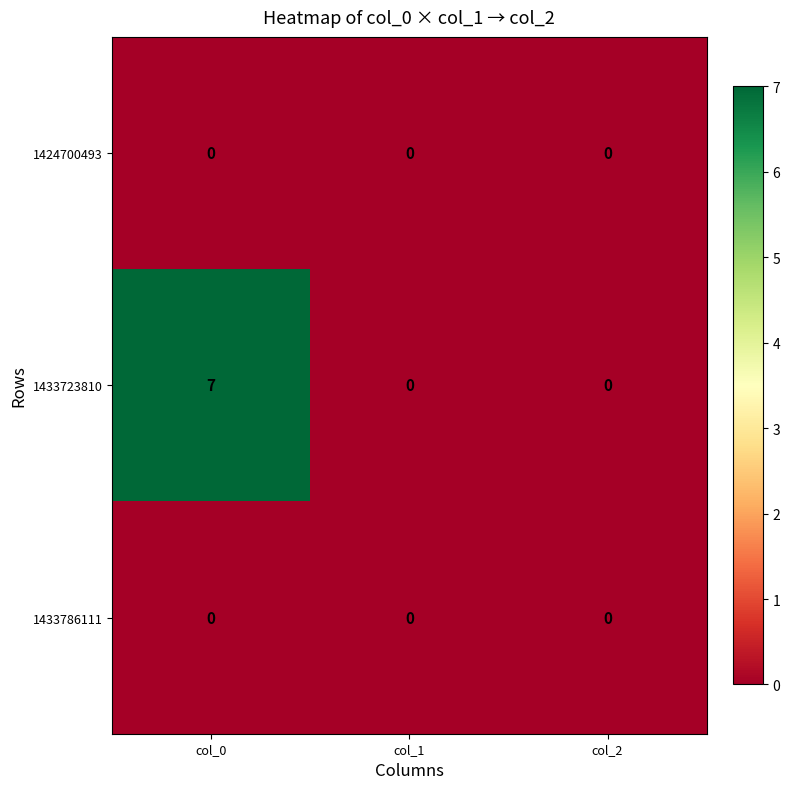

What is the maximum value shown in the chart?

7